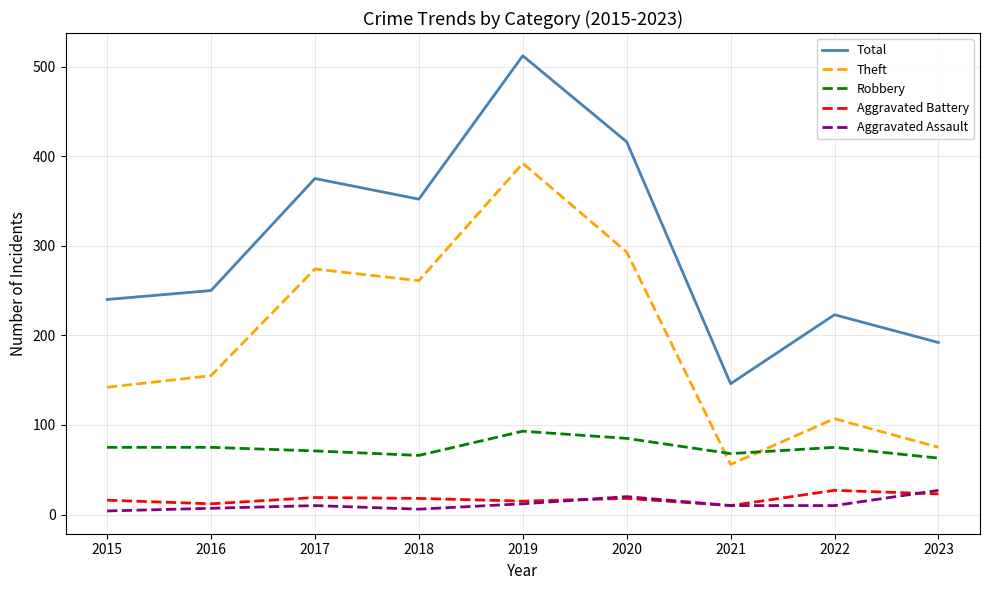

Between 2015 and 2019, which series saw the biggest shift?

Total